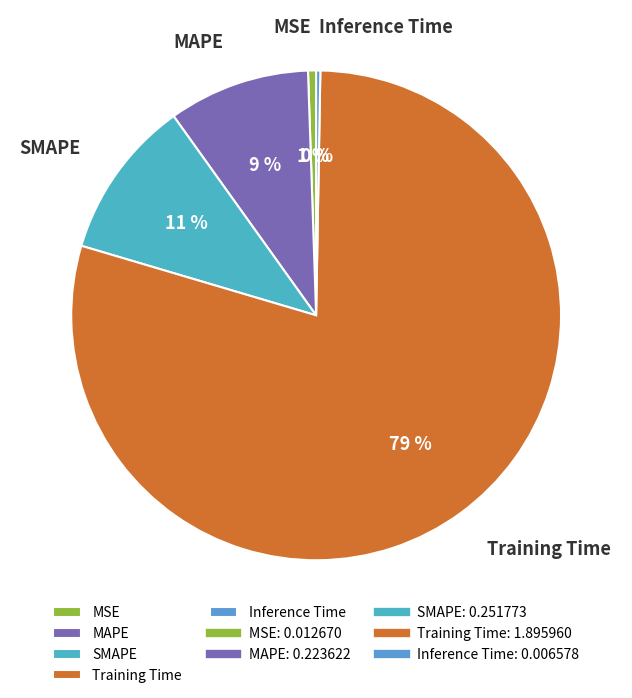

Do MAPE and SMAPE together represent more than half of the pie?

No